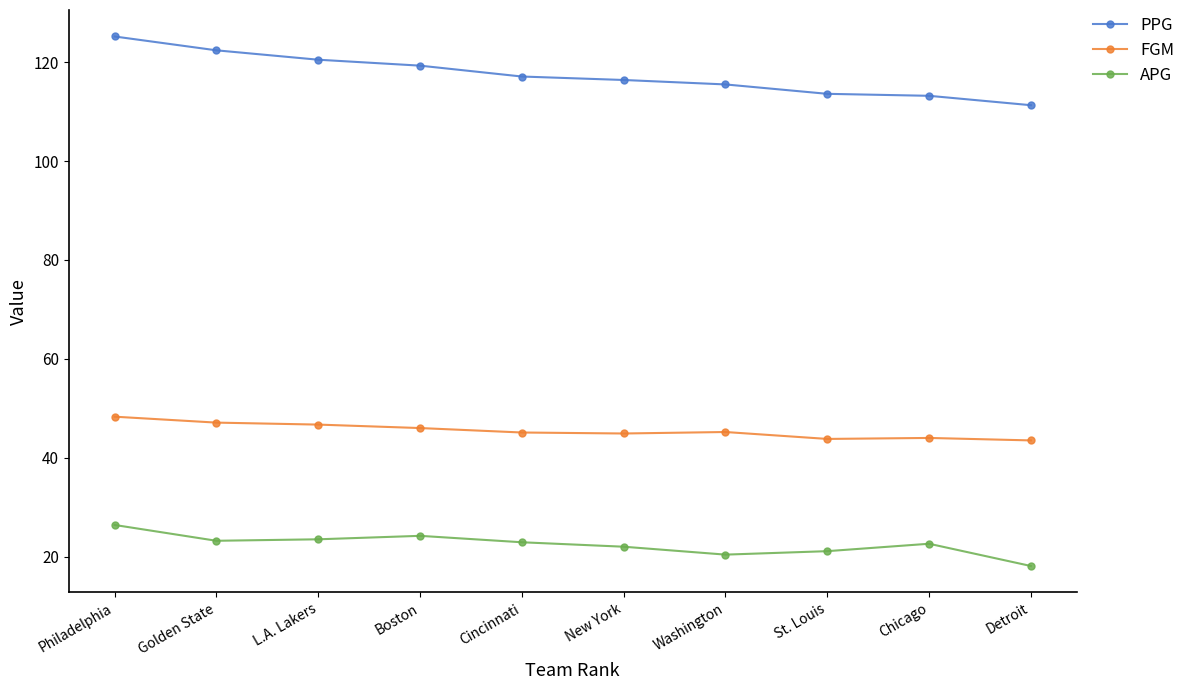

True or false: APG and FGM cross at least once.

False